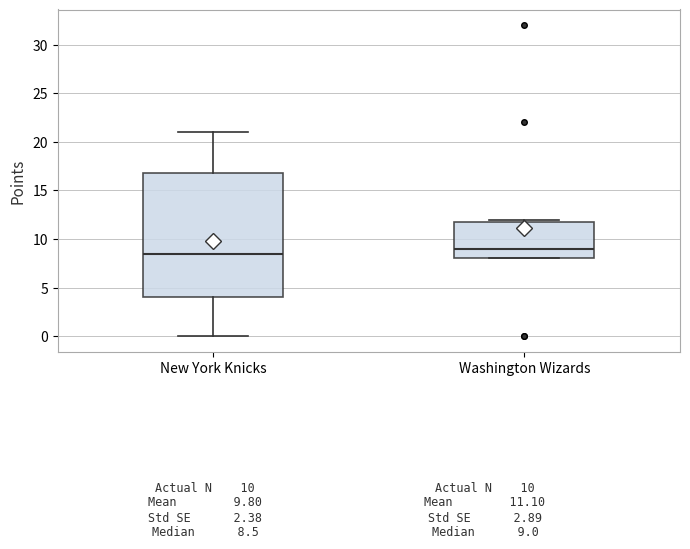

Comparing the boxes themselves (not the whiskers), which one is the tallest?

New York Knicks